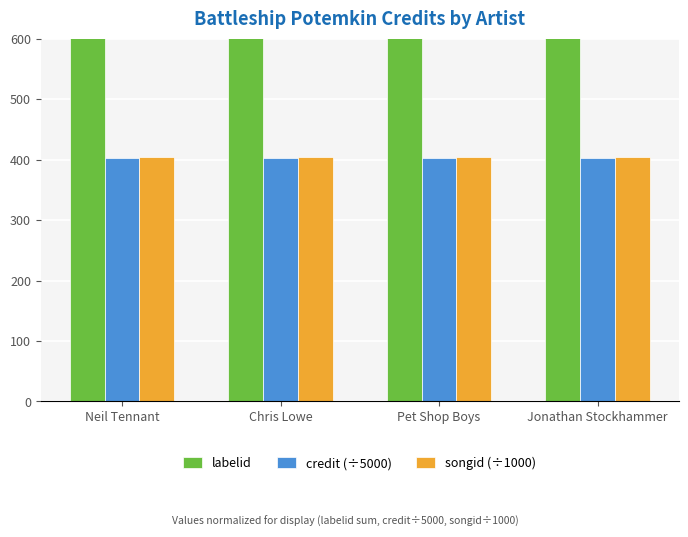

What are all the series names shown in the legend?

labelid, credit (÷5000), songid (÷1000)